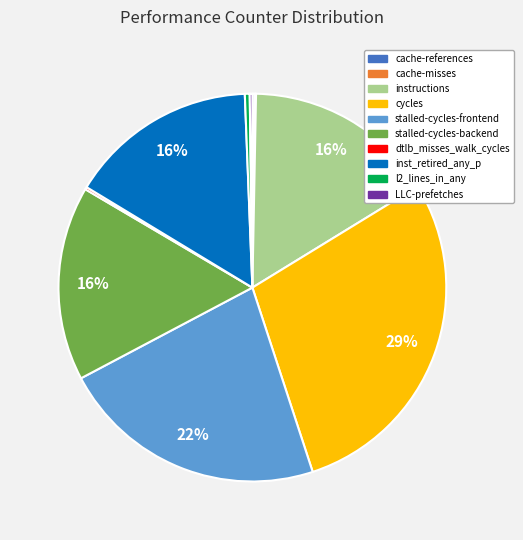

Does l2_lines_in_any account for over 50% of the chart?

No